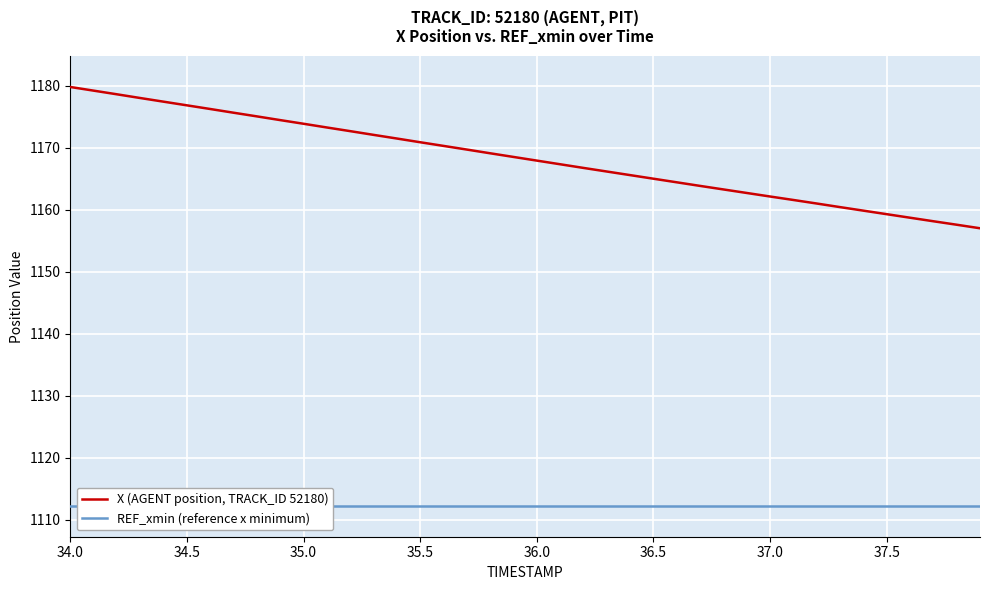

What is the average value of the REF_xmin (reference x minimum) series?

1112.3